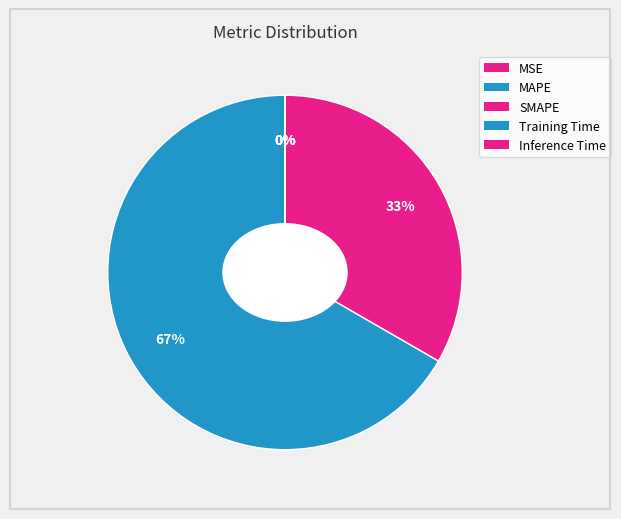

Between MAPE and SMAPE, which is larger?

MAPE